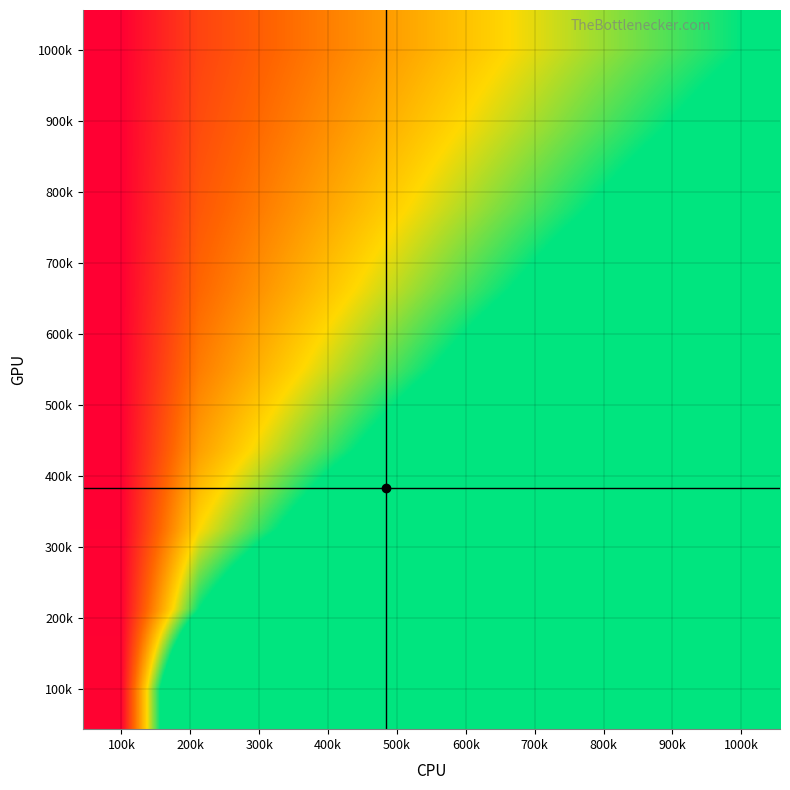

How many data points does each series have?

9